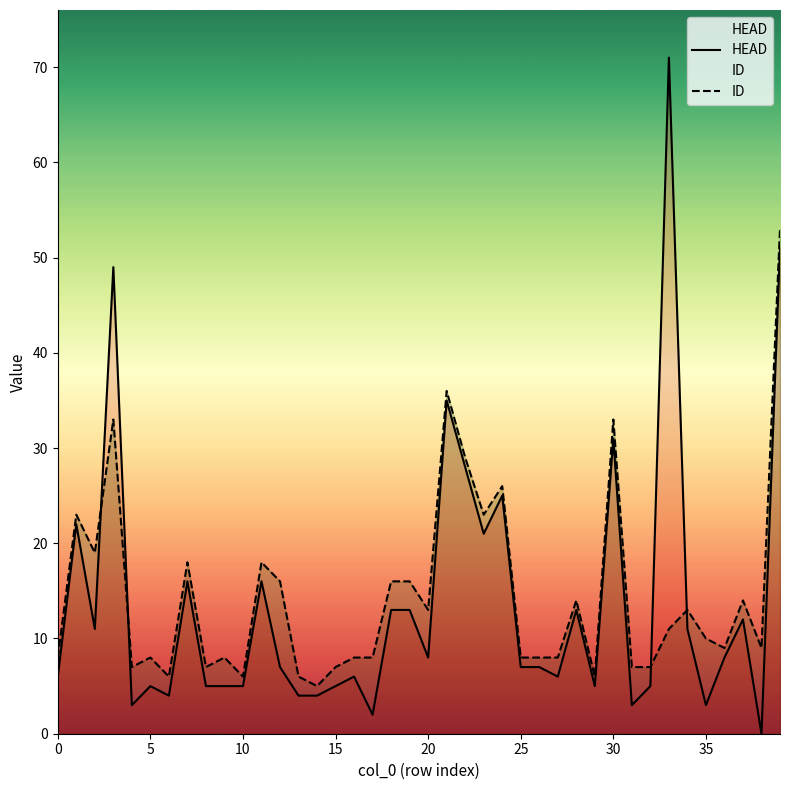

Rank the series by their maximum value, from lowest to highest.

ID, HEAD